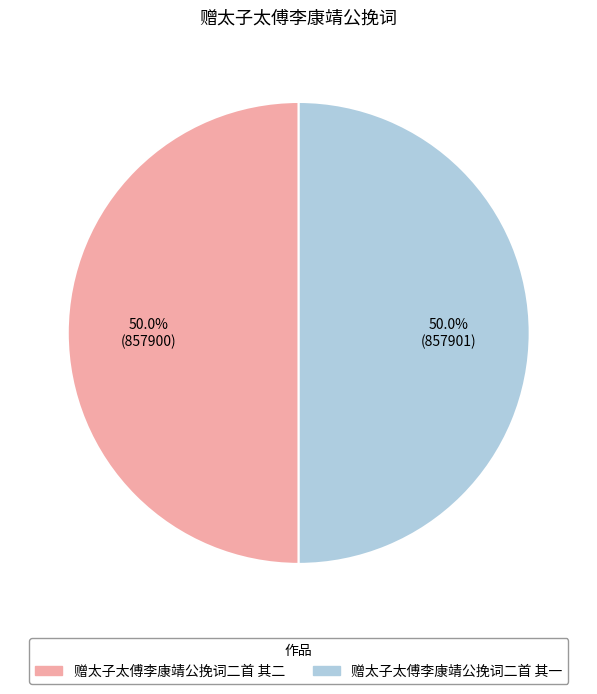

Approximately how many times larger is the value at 赠太子太傅李康靖公挽词二首 其一 compared to 赠太子太傅李康靖公挽词二首 其二?

1.0